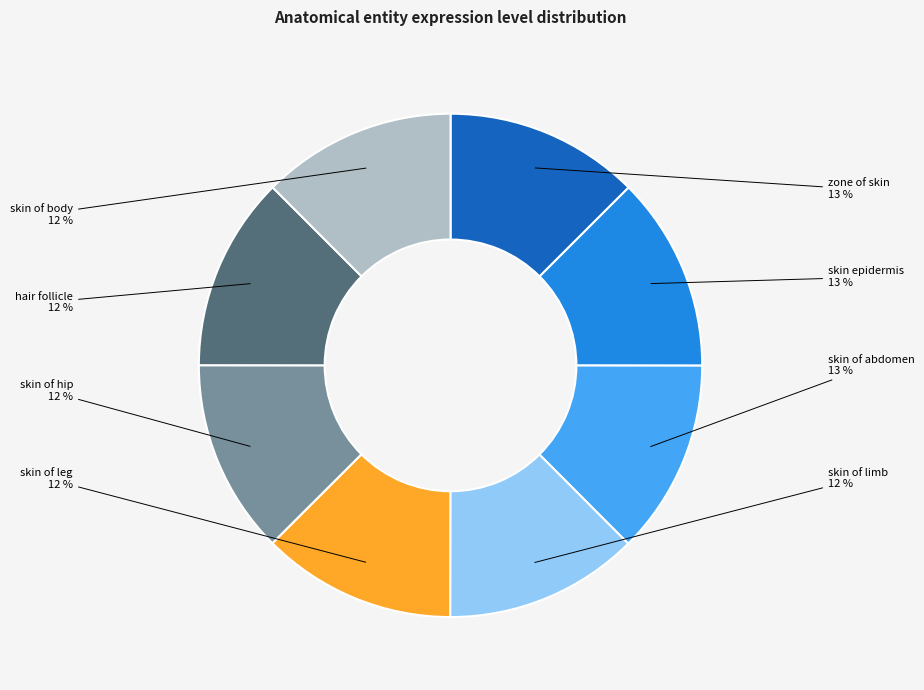

To the nearest percent, what percentage of the pie is skin of abdomen?

13%